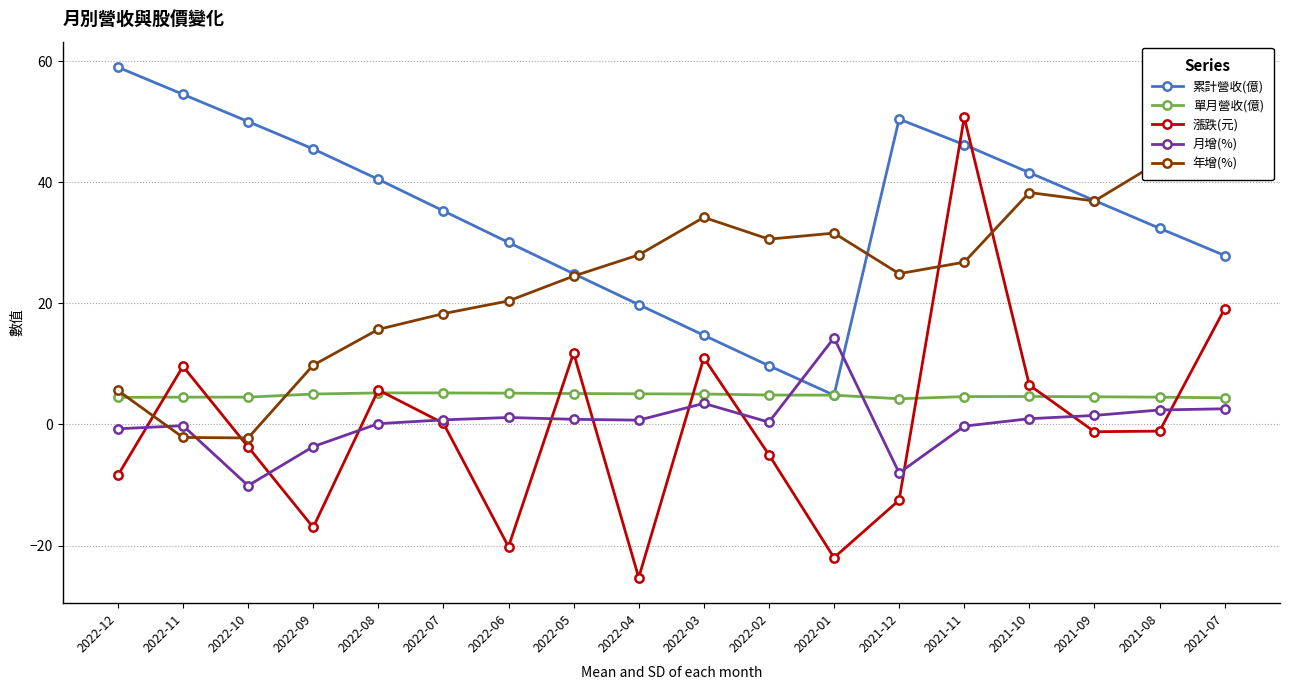

What is the difference between the 單月營收(億) values at 2021-11 and 2022-08?

0.6